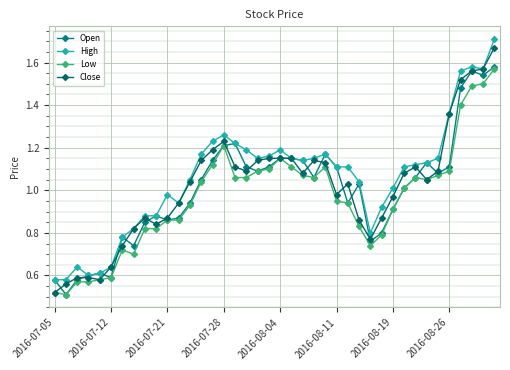

Reading left to right, what are all the values shown in this chart?

Open: 0.6	0.5	0.6	0.6	0.6	0.6	0.8	0.7	0.8	0.9	0.9	0.9	0.9	1.1	1.1	1.2	1.2	1.1	1.1	1.1	1.1	1.1	1.1	1.1	1.2	1.1	0.9	1.0	0.8	0.8	0.9	1.0	1.1	1.1	1.1	1.1	1.5	1.6	1.5	1.6
High: 0.6	0.6	0.6	0.6	0.6	0.6	0.8	0.8	0.9	0.9	1.0	0.9	1.1	1.2	1.2	1.3	1.2	1.2	1.1	1.2	1.2	1.1	1.1	1.1	1.2	1.1	1.1	1.0	0.8	0.9	1.0	1.1	1.1	1.1	1.1	1.4	1.6	1.6	1.6	1.7
Low: 0.5	0.5	0.6	0.6	0.6	0.6	0.7	0.7	0.8	0.8	0.9	0.9	0.9	1.0	1.1	1.2	1.1	1.1	1.1	1.1	1.1	1.1	1.1	1.1	1.1	0.9	0.9	0.8	0.7	0.8	0.9	1.0	1.1	1.1	1.1	1.1	1.4	1.5	1.5	1.6
Close: 0.5	0.6	0.6	0.6	0.6	0.6	0.7	0.8	0.9	0.8	0.9	0.9	1.0	1.1	1.2	1.2	1.1	1.1	1.1	1.1	1.1	1.1	1.1	1.1	1.1	1.0	1.0	0.9	0.8	0.9	1.0	1.1	1.1	1.1	1.1	1.4	1.5	1.6	1.6	1.7